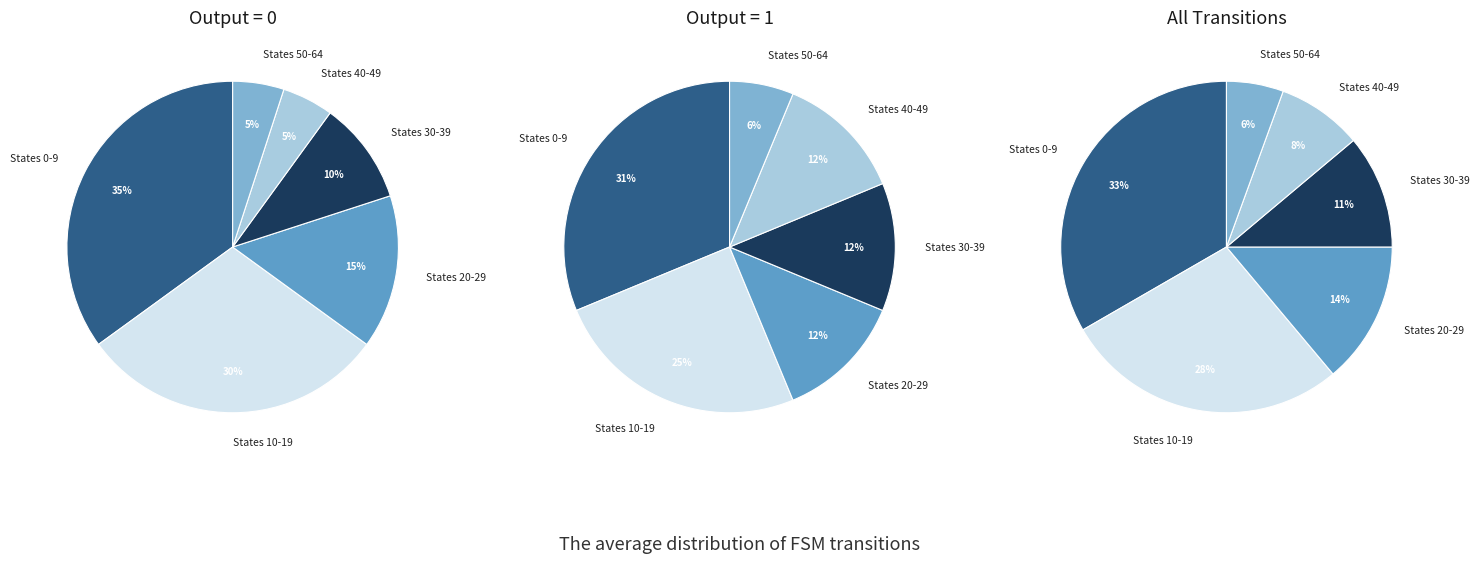

To the nearest percent, what is the difference between the source_state 50-64 and source_state 10-19 slice percentages?

23%